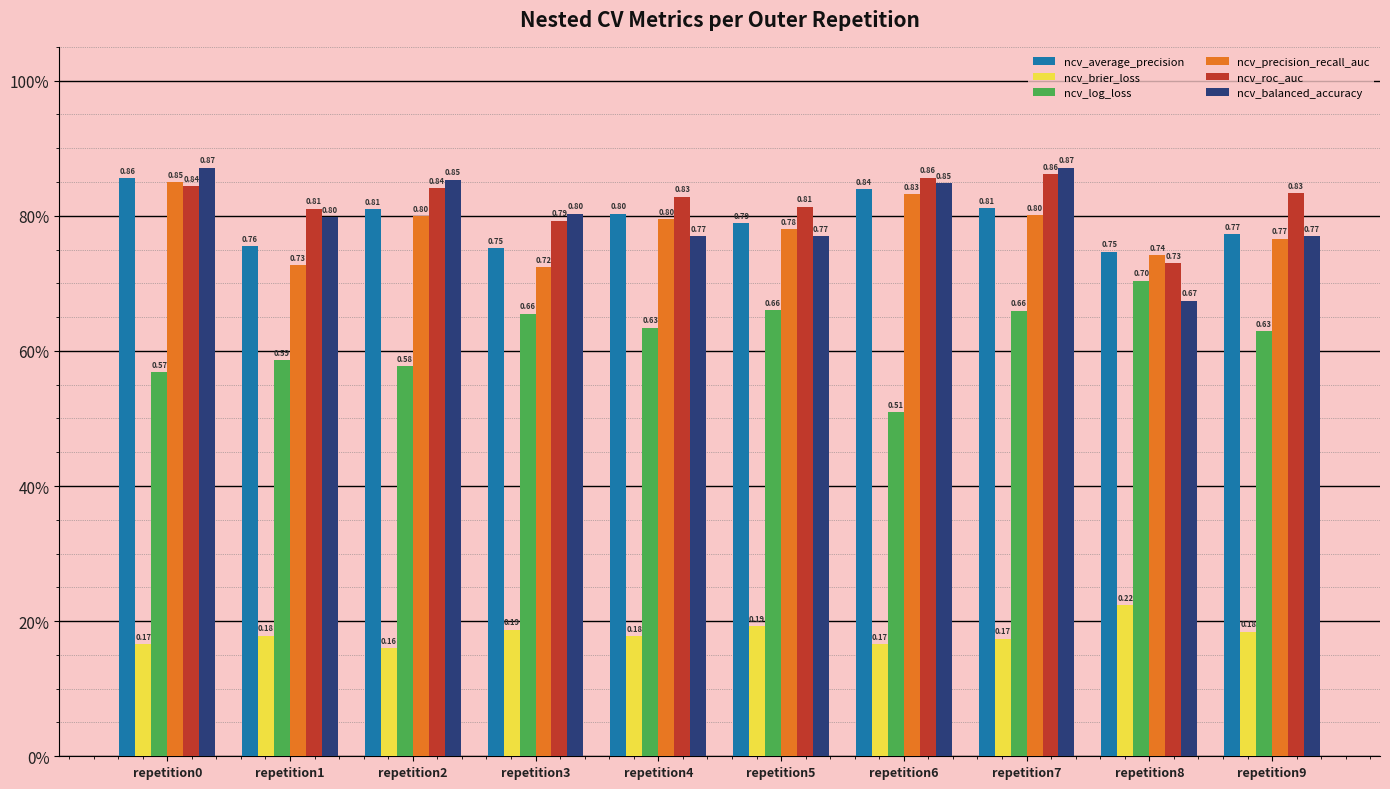

What is the difference between the maximum and second lowest values in the ncv_average_precision series?

0.1